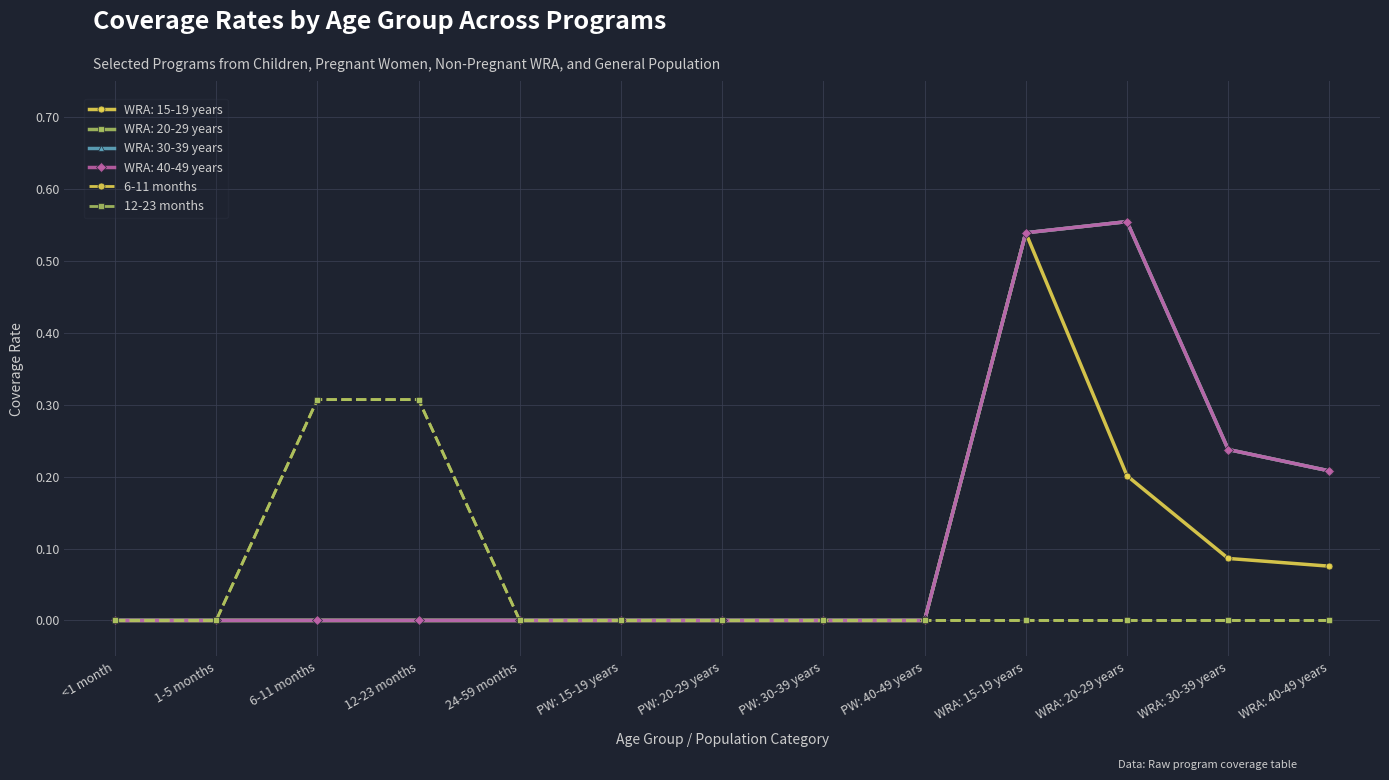

Is it true that 12-23 months equals -0.1 at PW: 20-29 years?

False